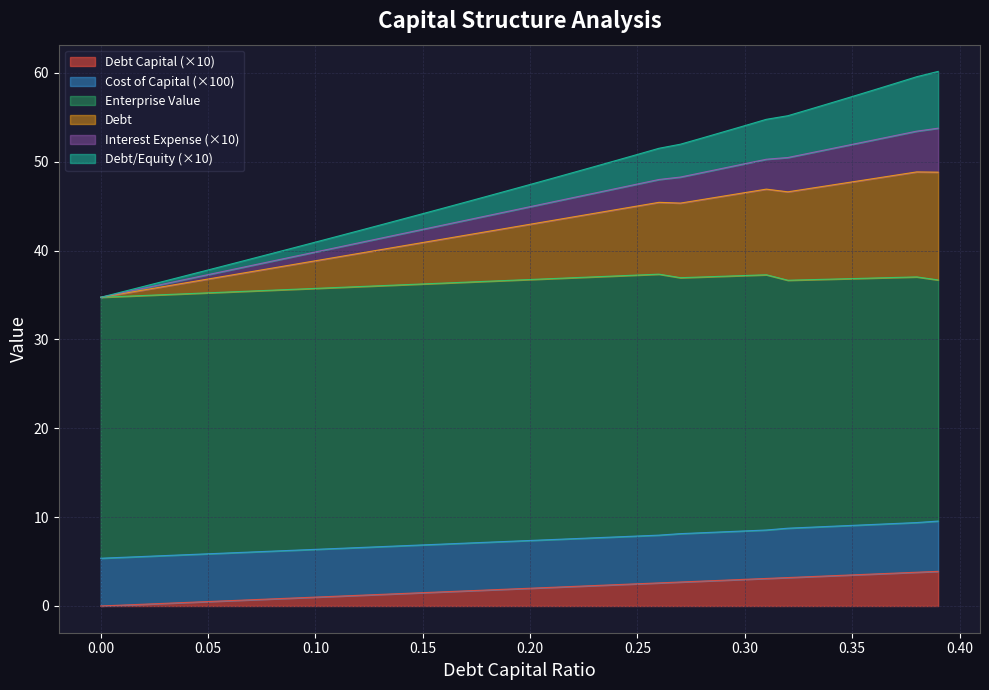

What are all the series names shown in the legend?

Debt Capital (×10), Cost of Capital (×100), Enterprise Value, Debt, Interest Expense (×10), Debt/Equity (×10)